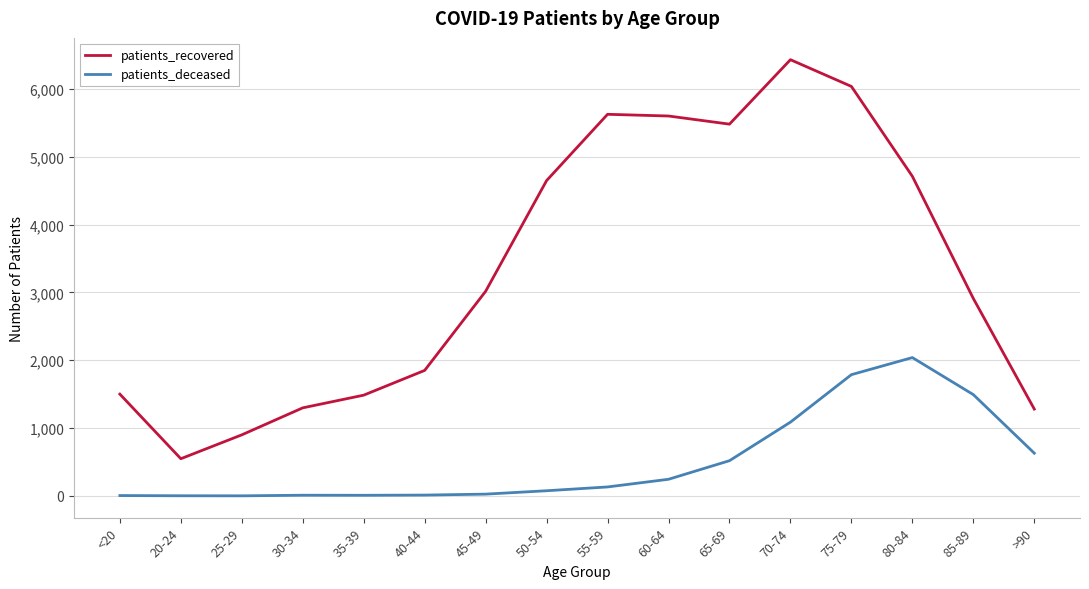

What position from the right is 50-54?

9